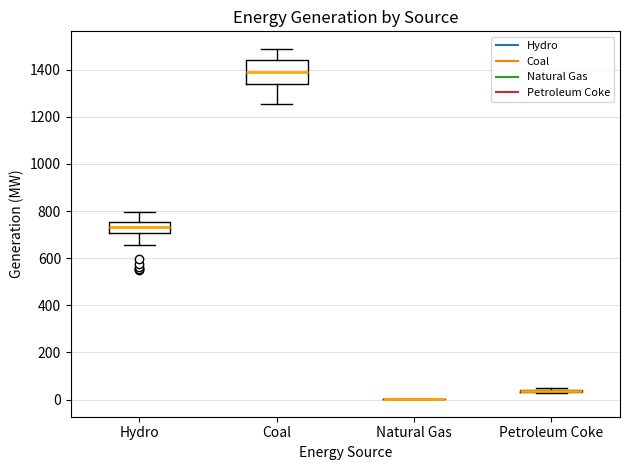

Reading left to right, transcribe this box plot: for each box, give where its median line is, the range the box spans, and where its two whiskers end, as read against the y-axis. The values are not printed on the chart, so give them approximately, as read against the axis.

Hydro: median 740, box 700 to 760, whiskers 660 to 800
Coal: median 1380, box 1340 to 1440, whiskers 1260 to 1480
Natural Gas: box collapsed to a line at 0, whiskers 0 to 0
Petroleum Coke: box collapsed to a line at 40, whiskers 20 to 40